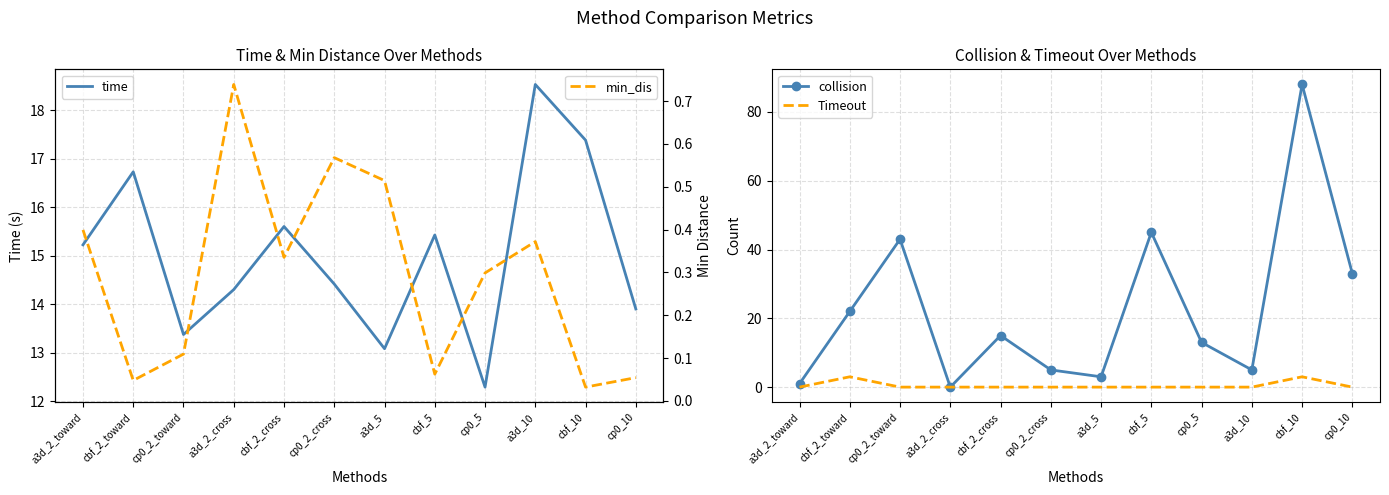

What is the difference between the min_dis values at cp0_2_toward and a3d_5?

0.4